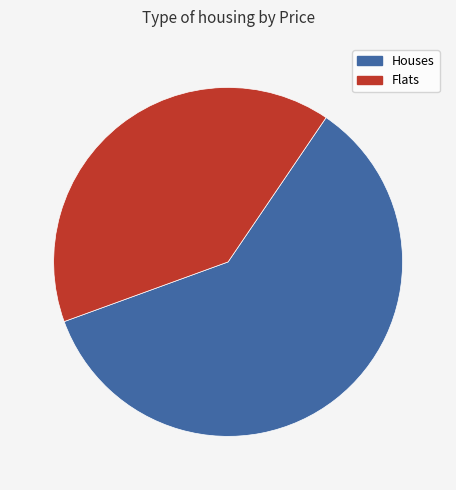

Is there any slice that represents more than half of the pie?

Yes